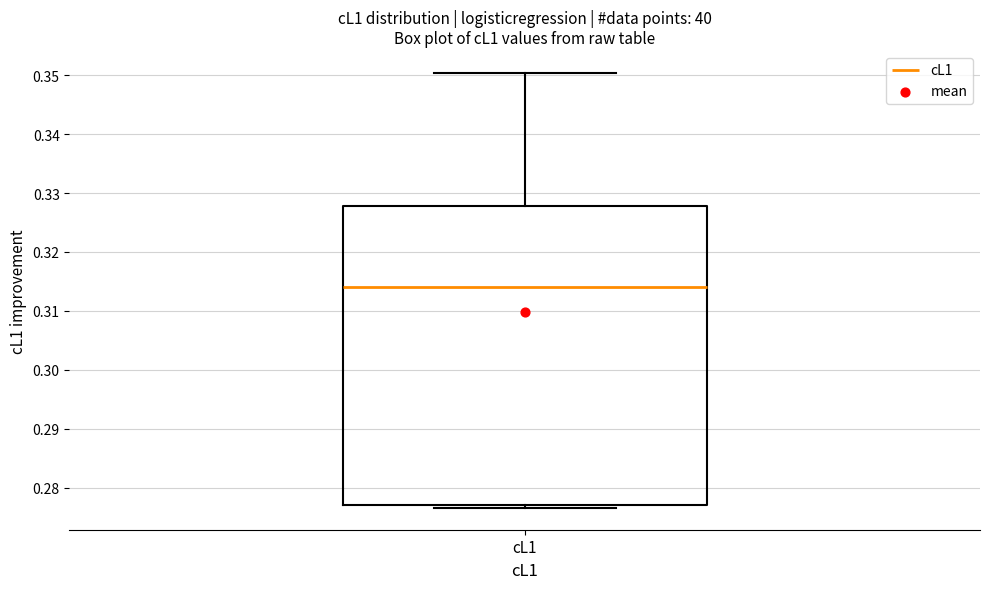

Where is the upper edge of the box for cL1 on the y-axis? The values are not printed on the chart, so give them approximately, as read against the axis.

0.328